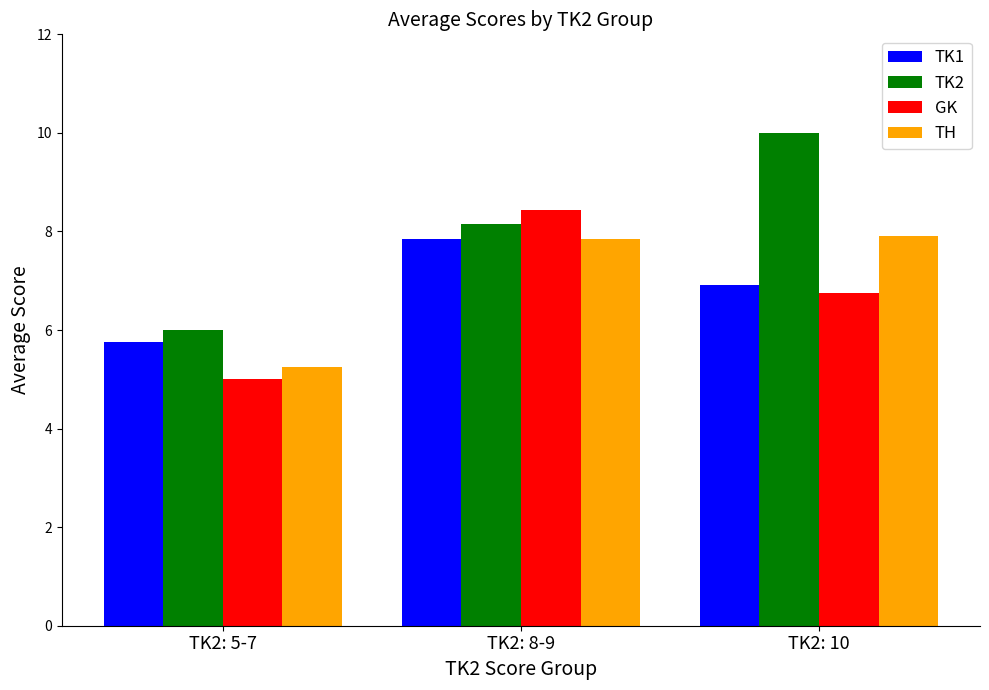

Are the bars horizontal?

No